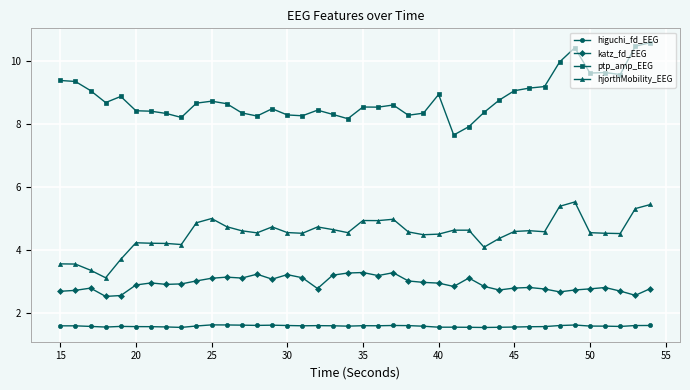

Which series has the largest range (max minus min)?

ptp_amp_EEG